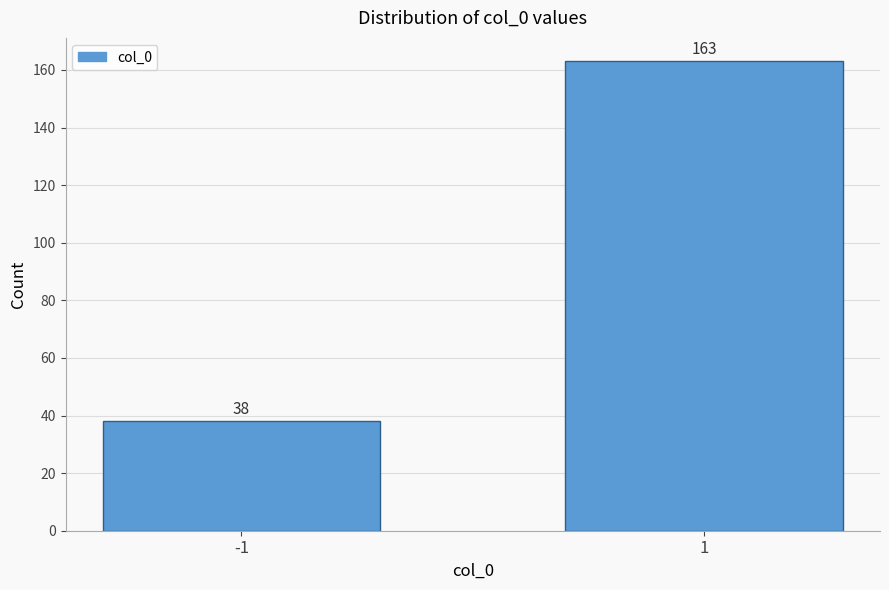

Reading right to left, list all the values displayed in this chart.

163	38